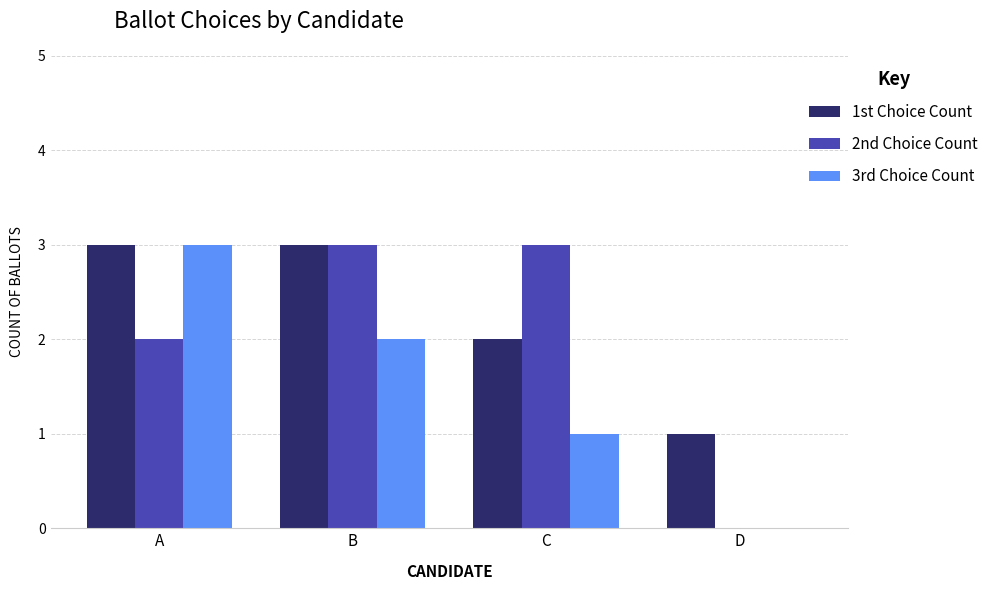

Between C and D, which series saw the biggest shift?

2nd Choice Count